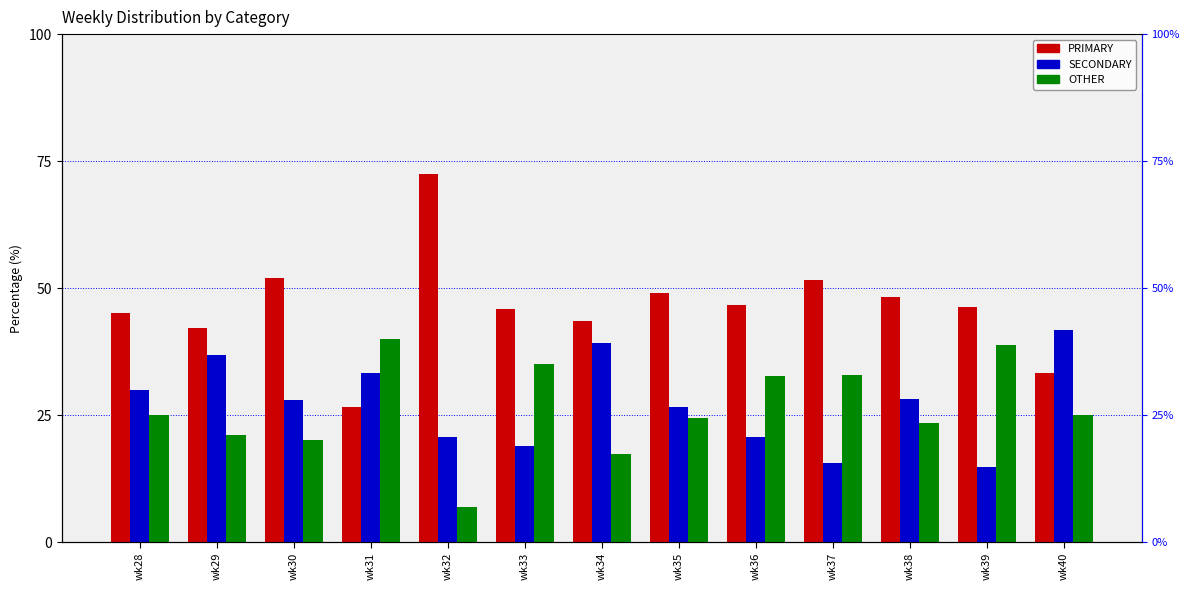

Reading right to left, what are all the values shown in this chart?

PRIMARY: 33.3	46.3	48.2	51.6	46.7	49.0	43.5	45.9	72.4	26.7	52.0	42.1	45.0
SECONDARY: 41.7	14.8	28.2	15.6	20.7	26.5	39.1	18.9	20.7	33.3	28.0	36.8	30.0
OTHER: 25.0	38.9	23.5	32.8	32.6	24.5	17.4	35.1	6.9	40.0	20.0	21.1	25.0